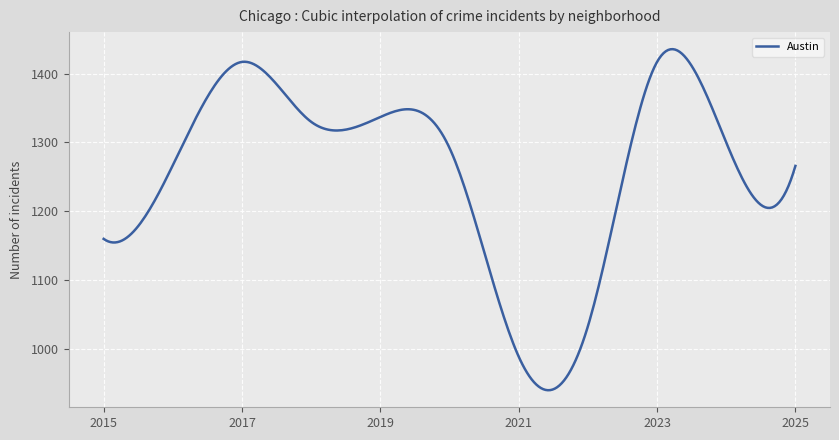

What is the minimum value shown in the chart?

940.2